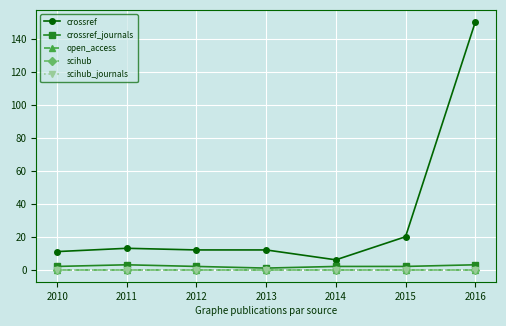

Is the value of crossref at 2011 greater than the value of open_access at 2012?

Yes